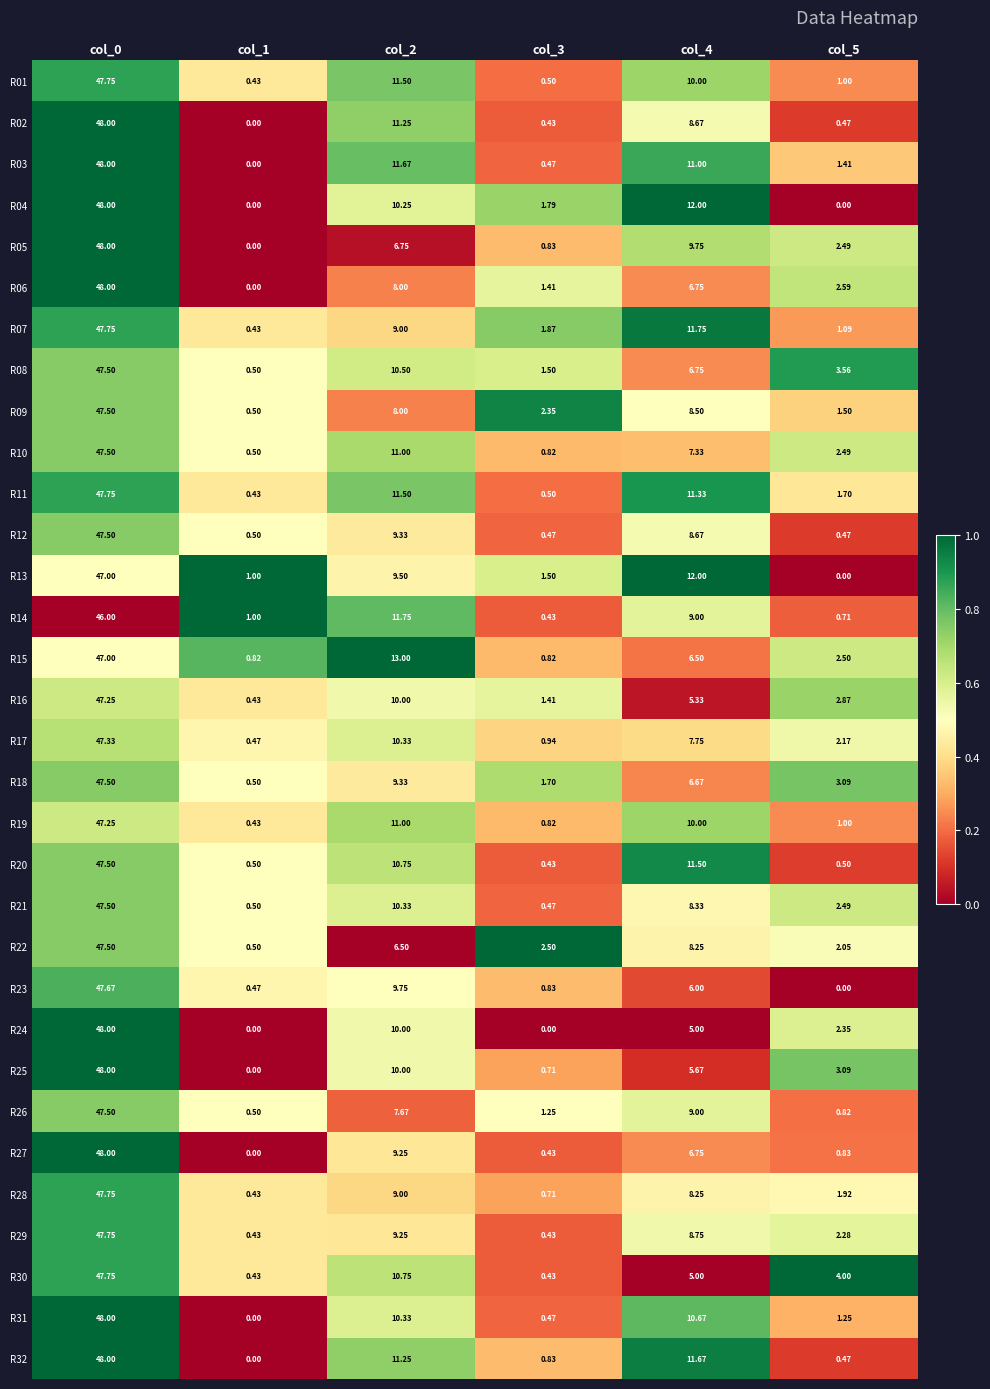

Is the value of R04 at col_1 greater than the value of R19 at col_0?

No